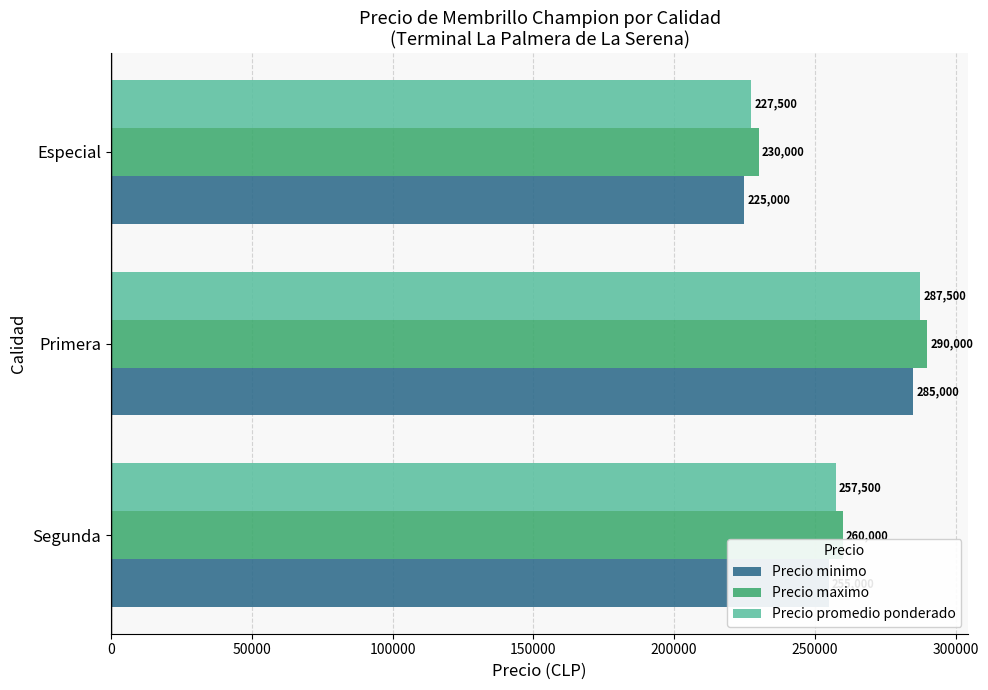

At which label does Precio minimo reach its peak?

Primera